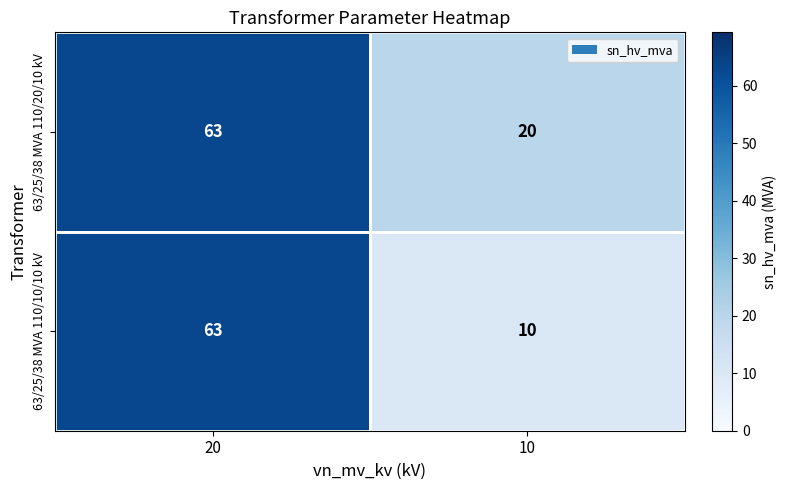

At which category is the sum across all series the highest?

20